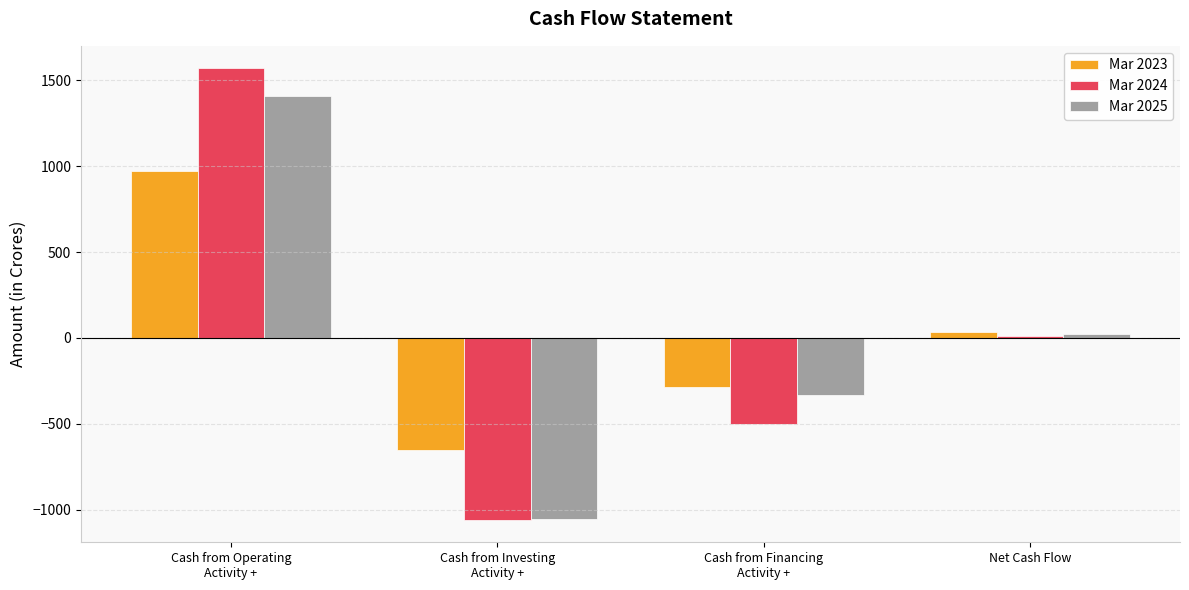

What is the smallest value displayed?

-1057